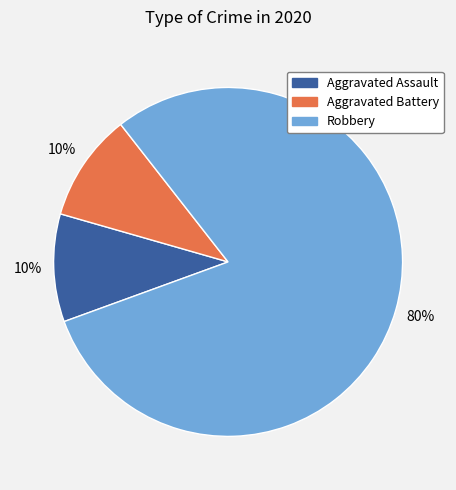

Does Aggravated Battery represent more than half of the total?

No